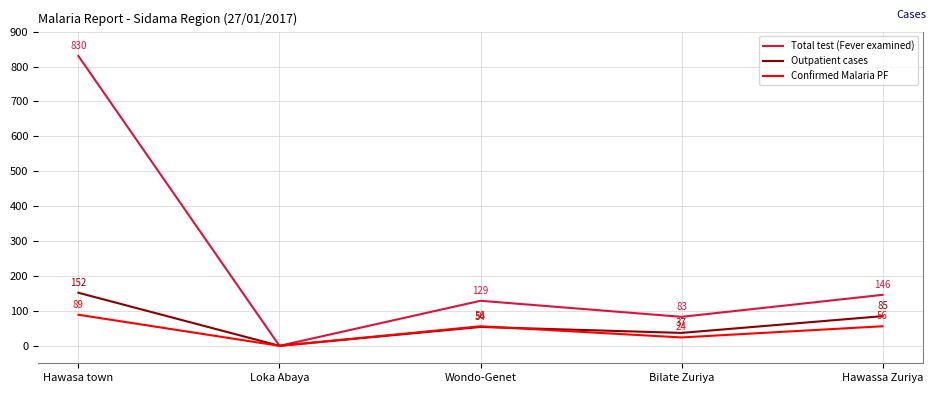

Between Loka Abaya and Wondo-Genet, which series saw the biggest shift?

Total test (Fever examined)